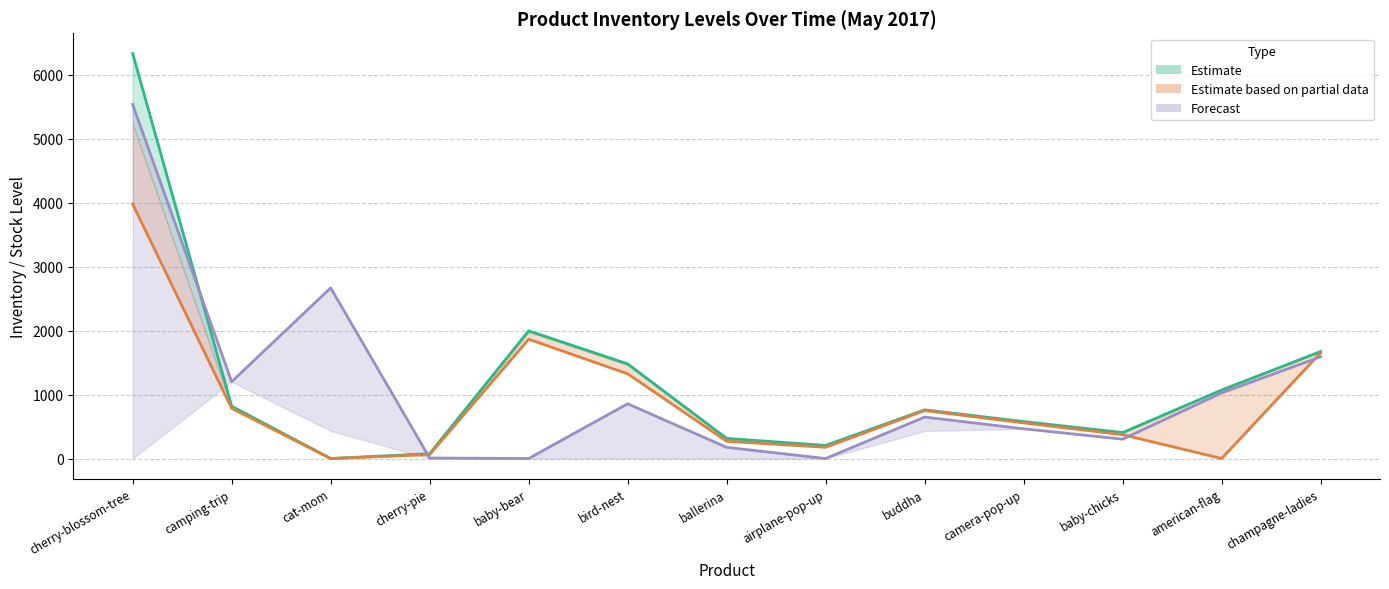

What is the average value of the Estimate series?

1208